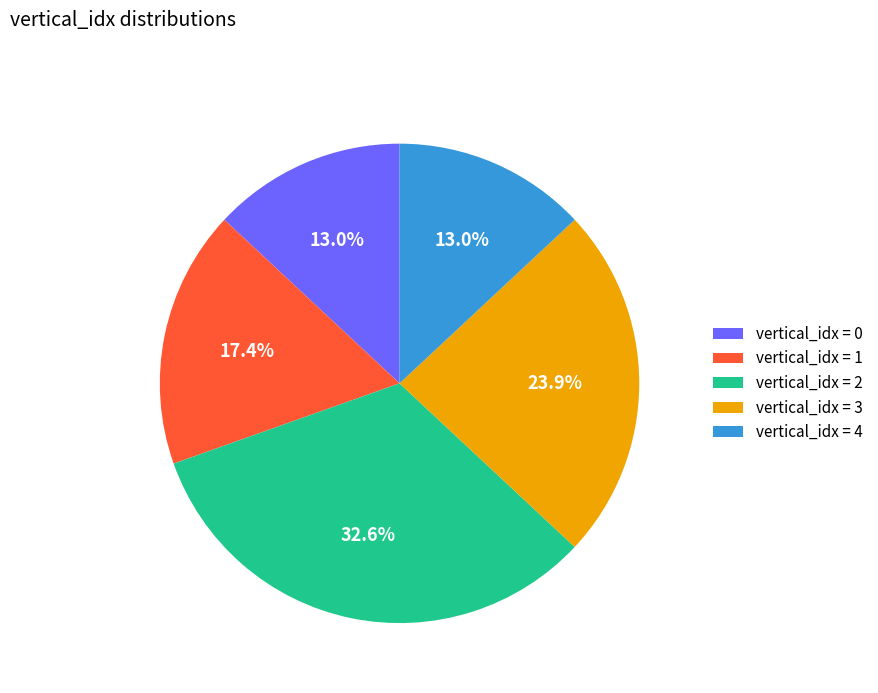

What percentage do vertical_idx = 1 and vertical_idx = 0 together represent?

30.4%